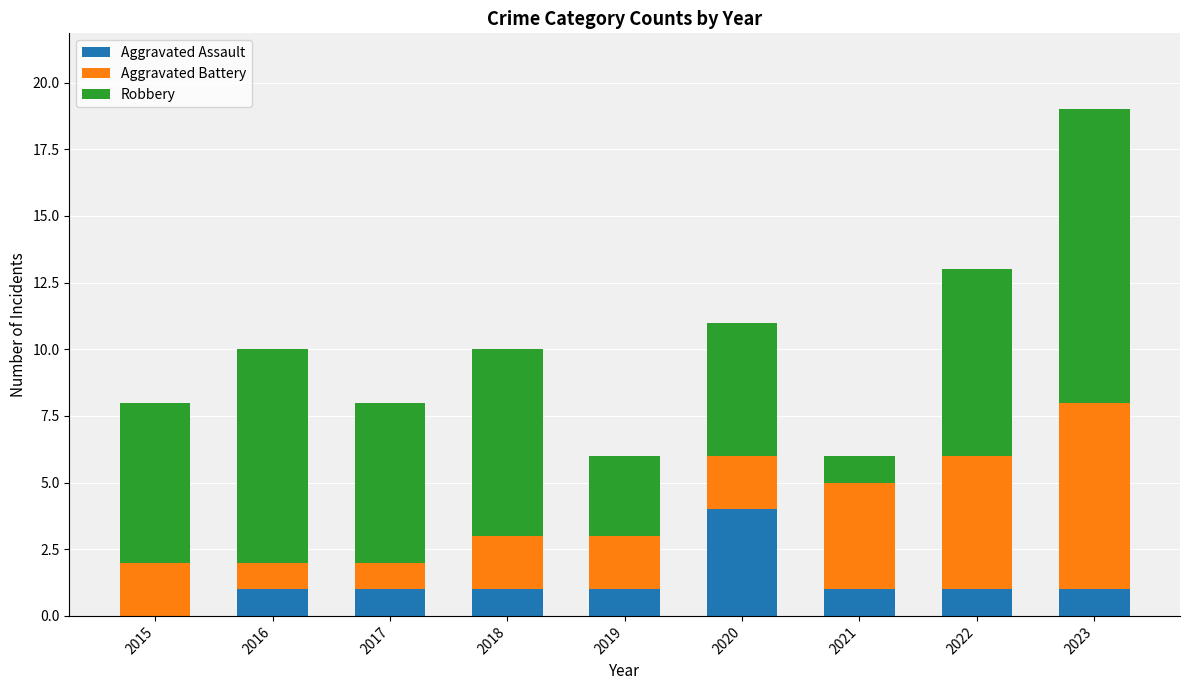

How many data points does each series have?

9